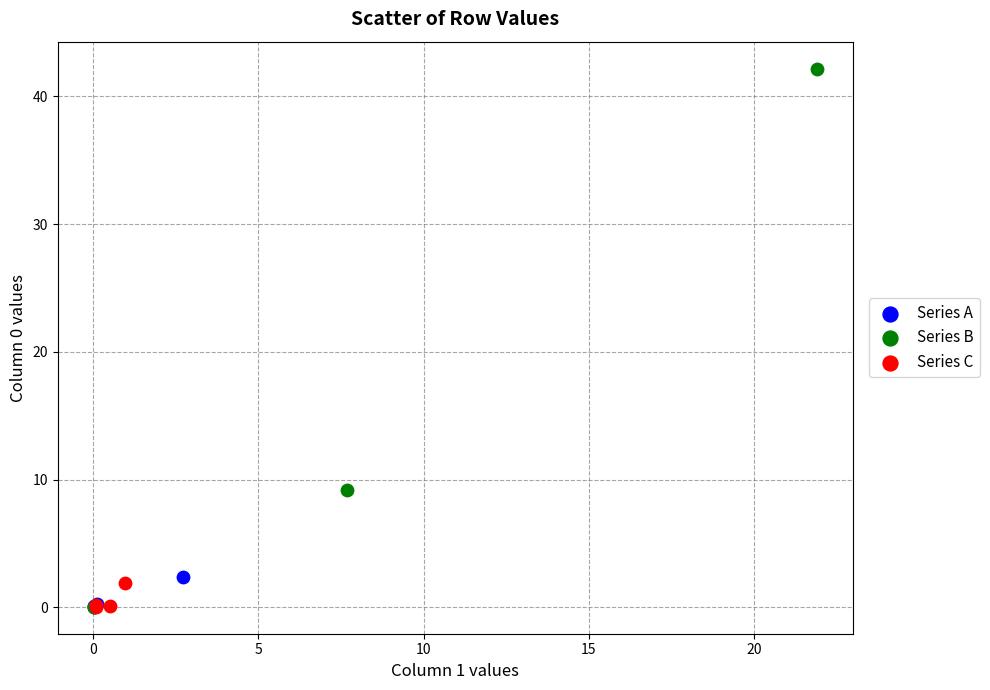

Which series reaches the maximum Y coordinate?

Series B